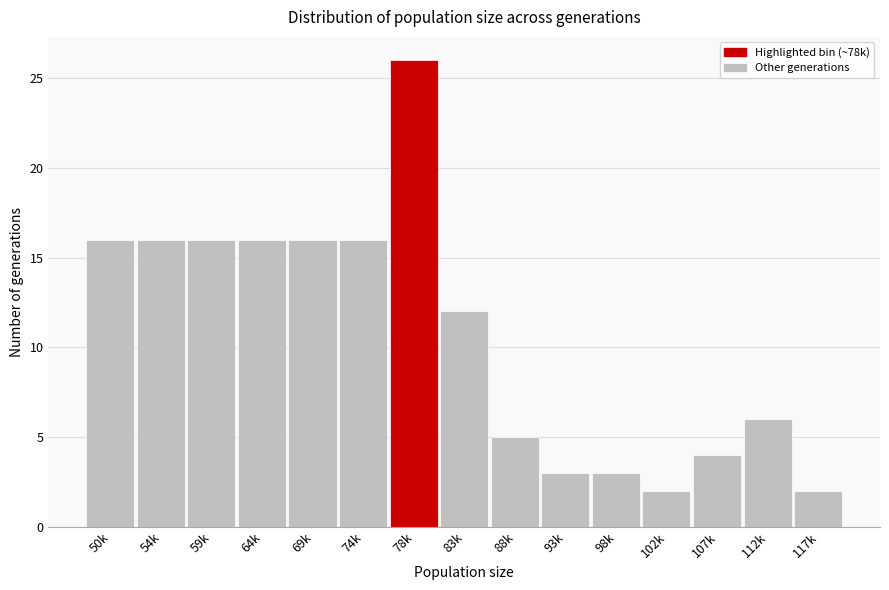

Reading left to right, what are all the values shown in this chart?

50k=16	54k=16	59k=16	64k=16	69k=16	74k=16	78k=26	83k=12	88k=5	93k=3	98k=3	102k=2	107k=4	112k=6	117k=2